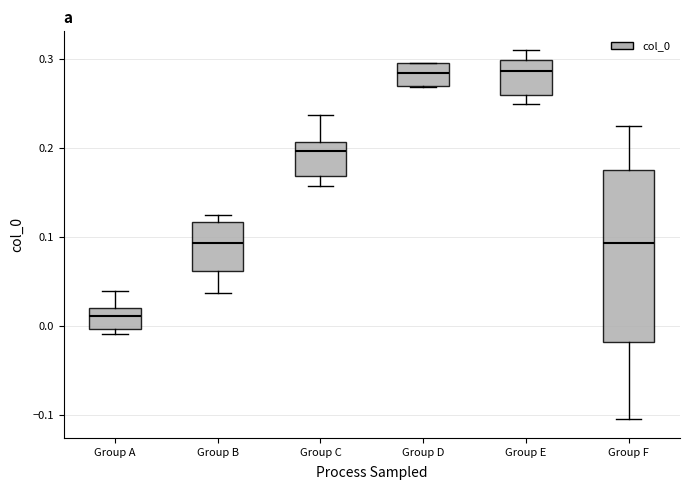

Where is the lower edge of the box for Group E on the y-axis? The values are not printed on the chart, so give them approximately, as read against the axis.

0.26